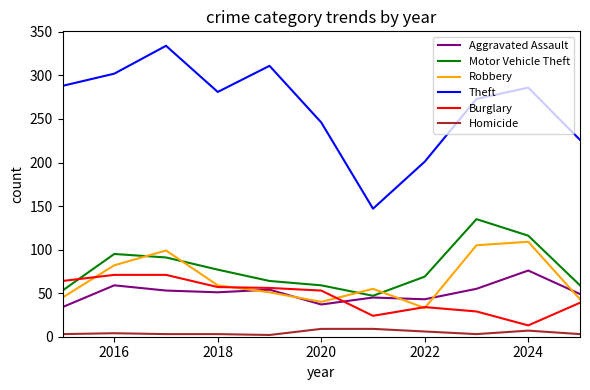

Which series has the largest range (max minus min)?

Theft